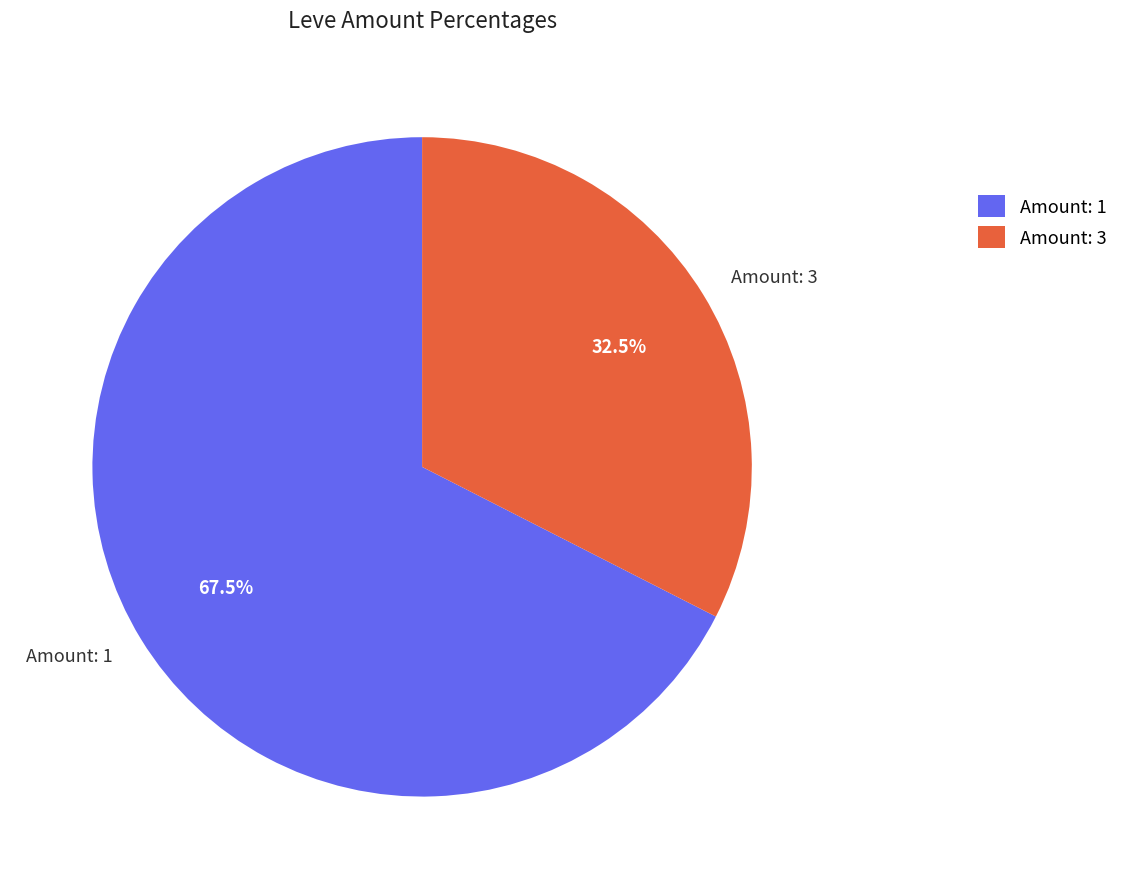

Which slice is the smallest?

Amount: 3